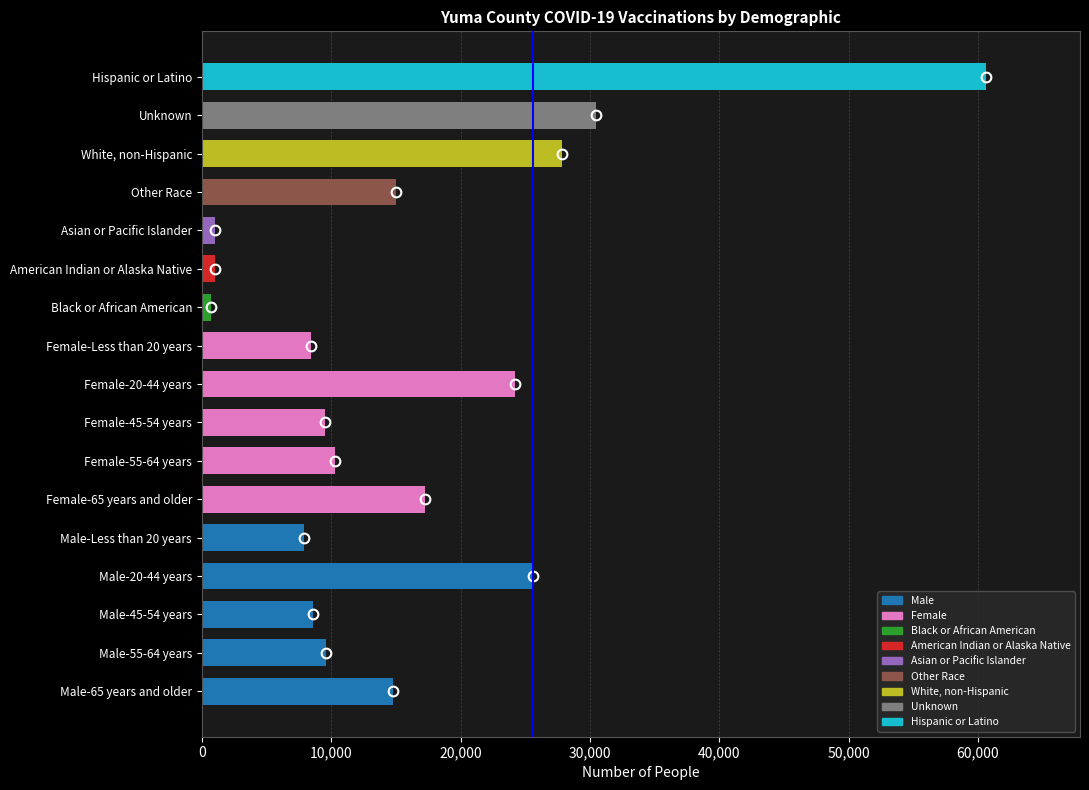

What is the difference between the maximum and minimum values?

59940